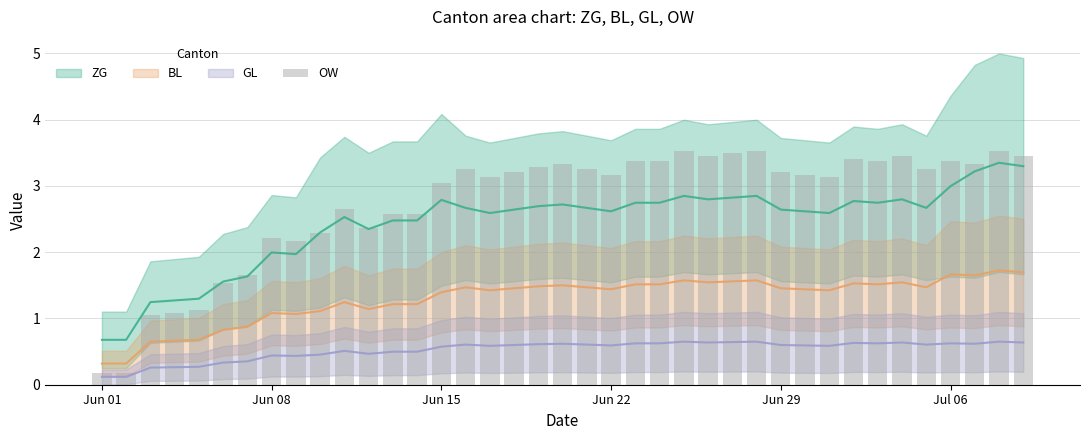

Where is the data nearest to the value 1?

Jun 15